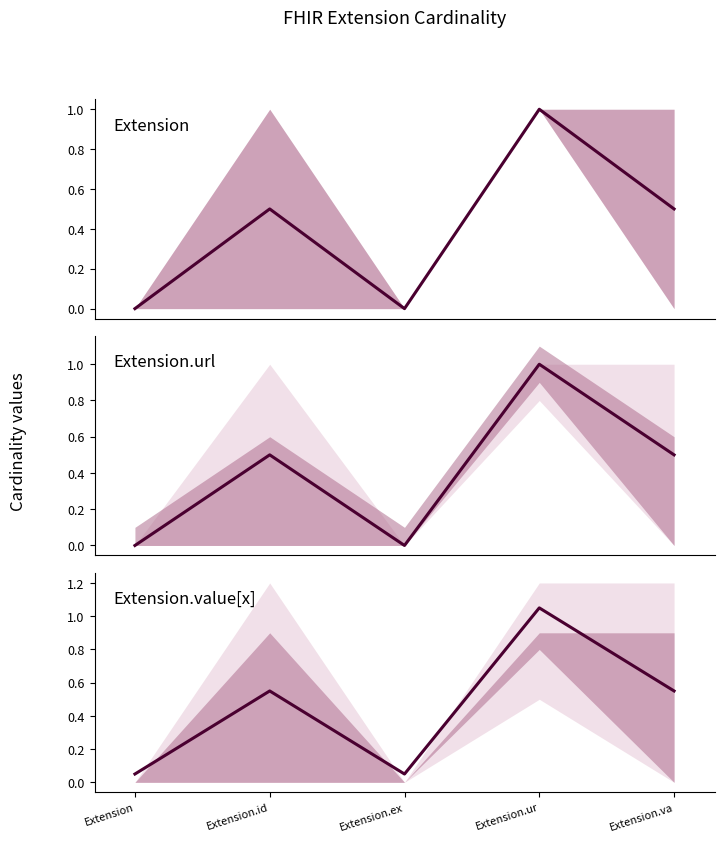

The chart shows a value of 0.1 at Extension.ex. True or false?

True